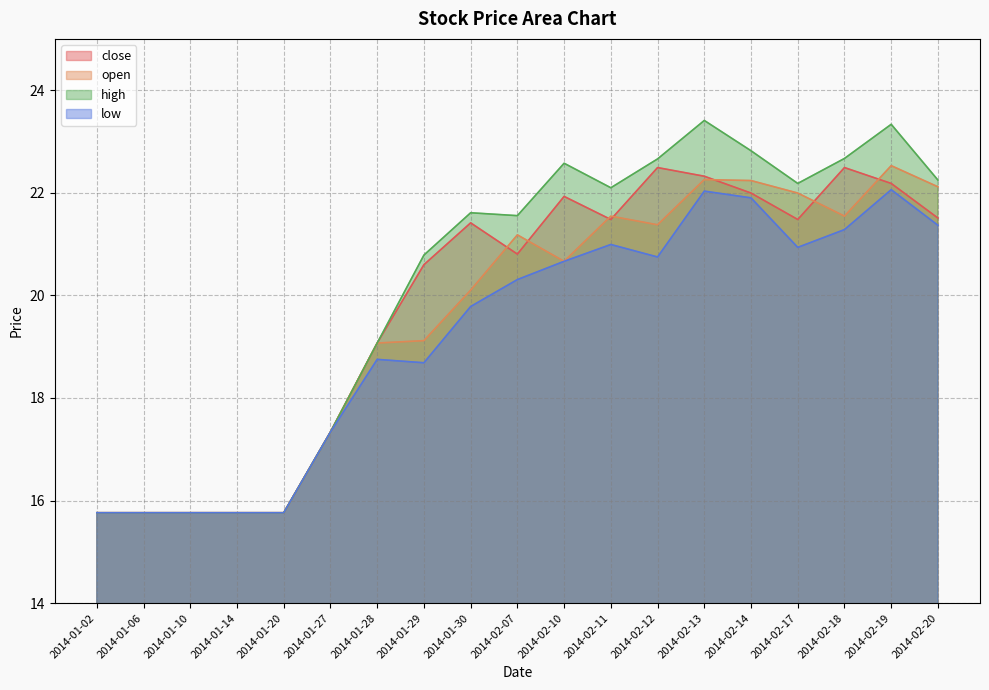

Rank the categories by low value from lowest to highest.

2014-01-02, 2014-01-06, 2014-01-10, 2014-01-14, 2014-01-20, 2014-01-27, 2014-01-29, 2014-01-28, 2014-01-30, 2014-02-07, 2014-02-10, 2014-02-12, 2014-02-17, 2014-02-11, 2014-02-18, 2014-02-20, 2014-02-14, 2014-02-13, 2014-02-19